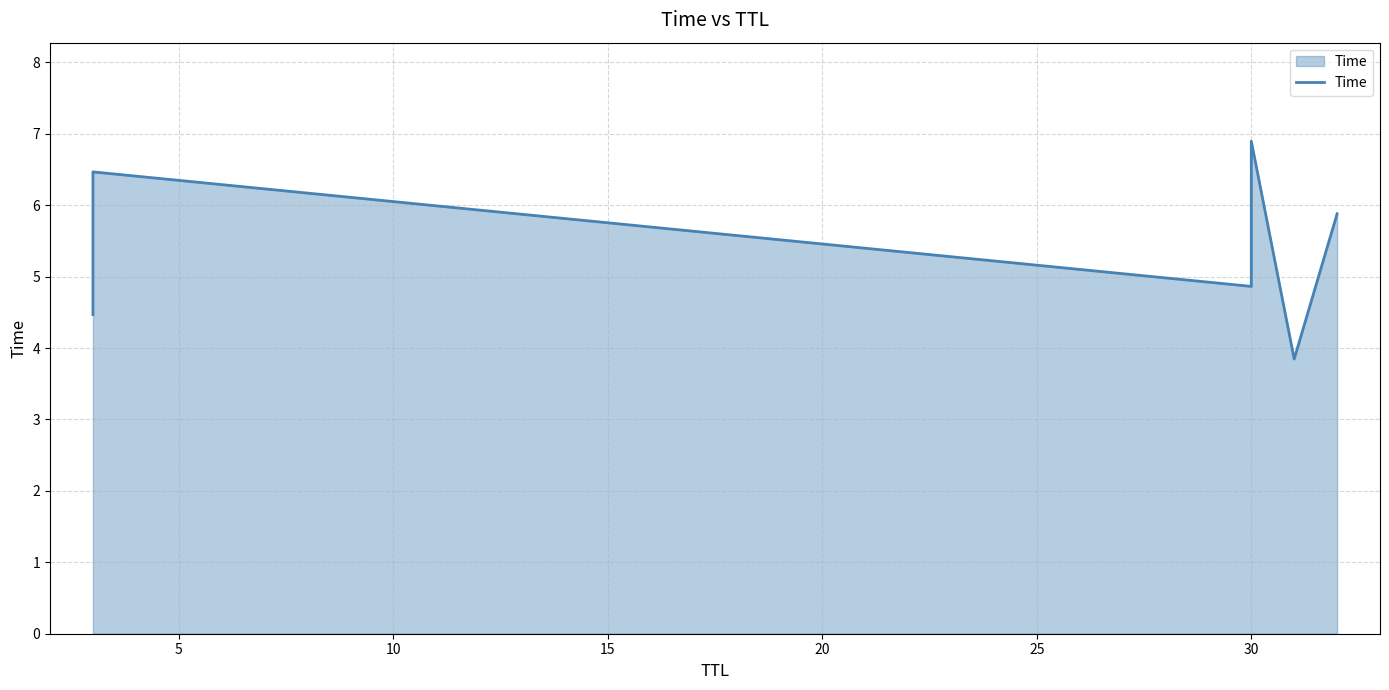

What is the value of the 5th point from the left?

3.8